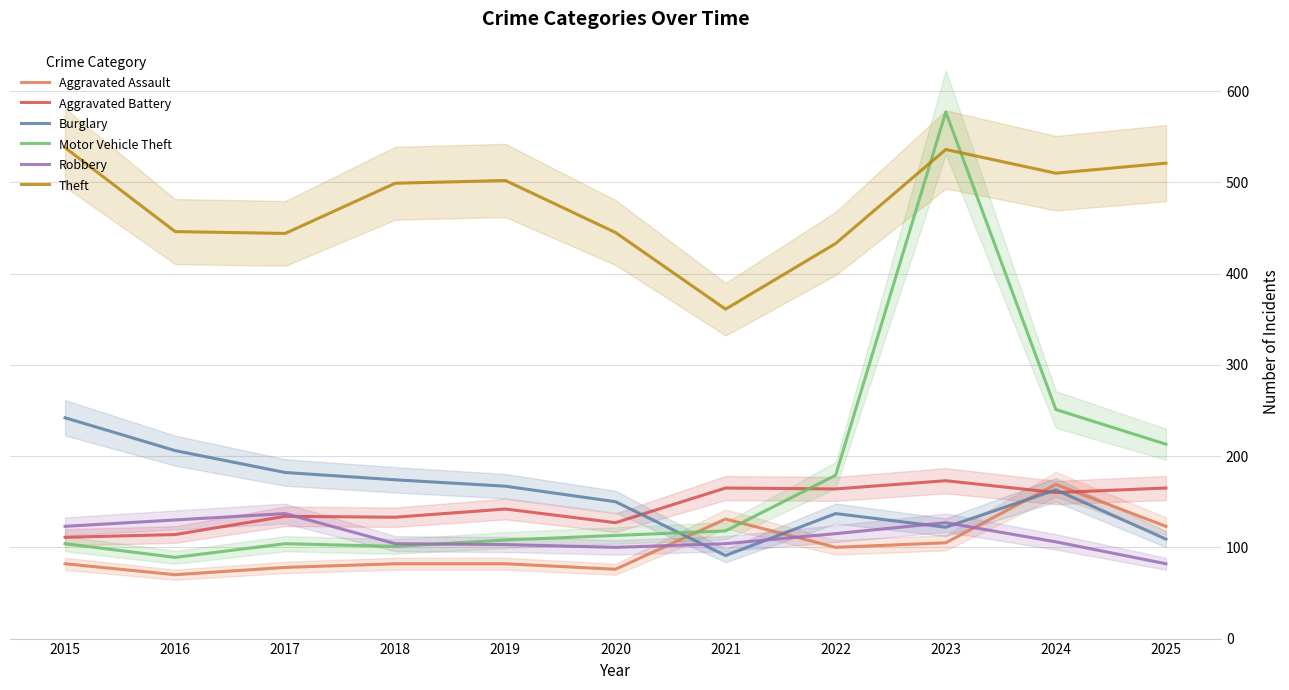

Count the number of categories in the chart.

11